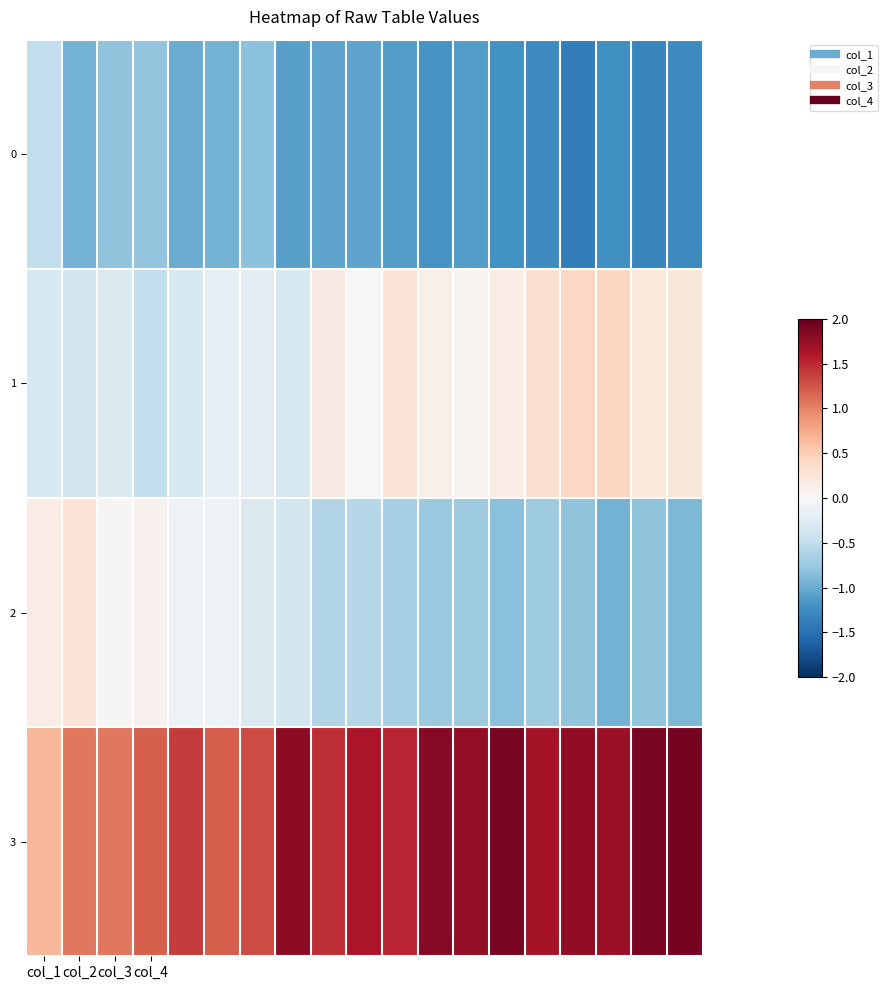

How many distinct data groups are displayed?

4